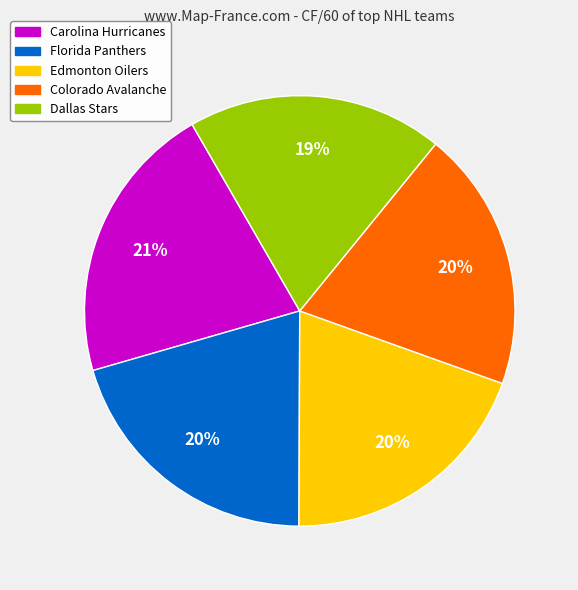

Is there a majority slice in this chart?

No